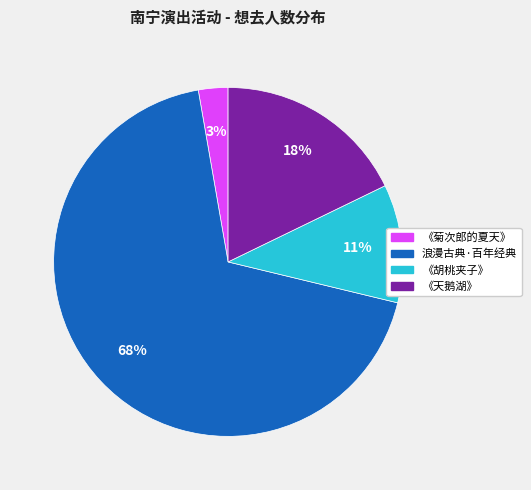

Rank the categories by value from highest to lowest.

浪漫古典·百年经典, 《天鹅湖》, 《胡桃夹子》, 《菊次郎的夏天》